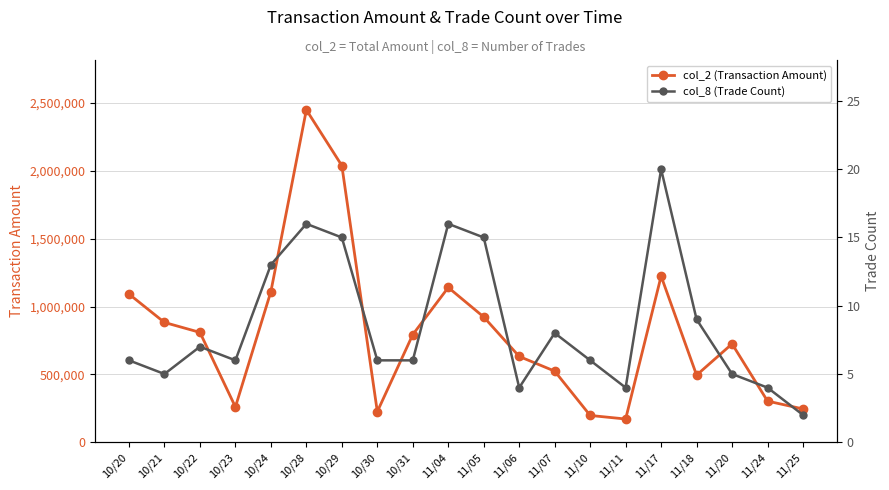

What position from the left is 11/24?

19